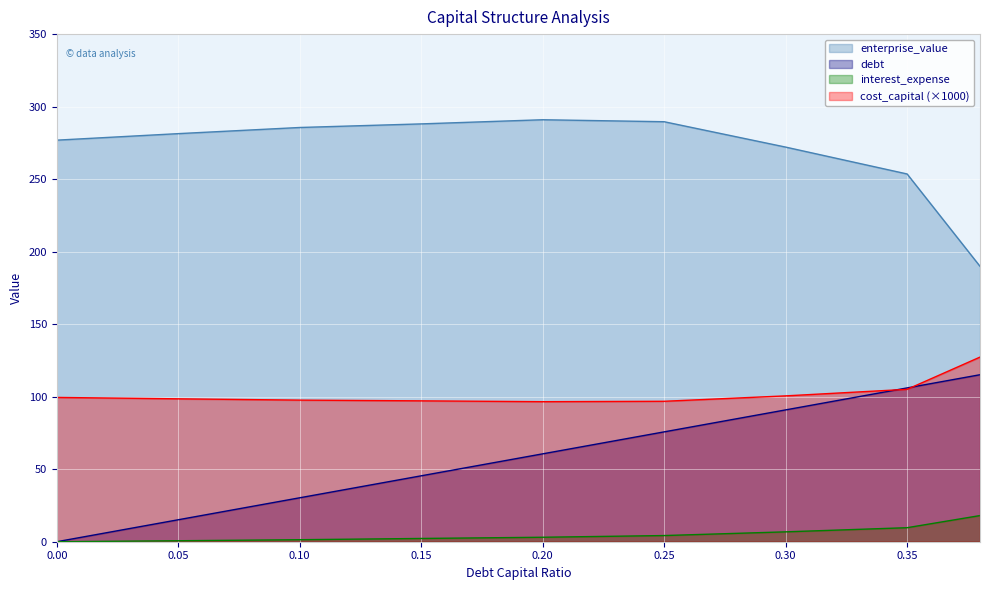

The value of interest_expense at 0.0 is -6.3. True or false?

False